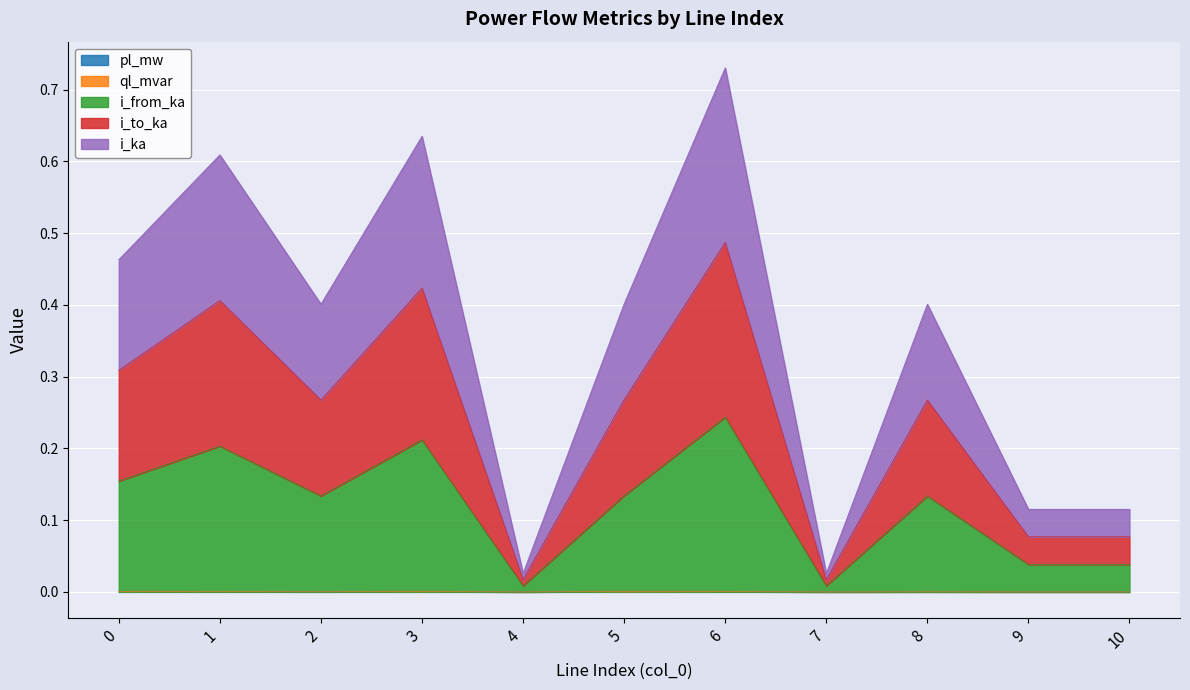

At which category does i_ka reach its first local peak?

1